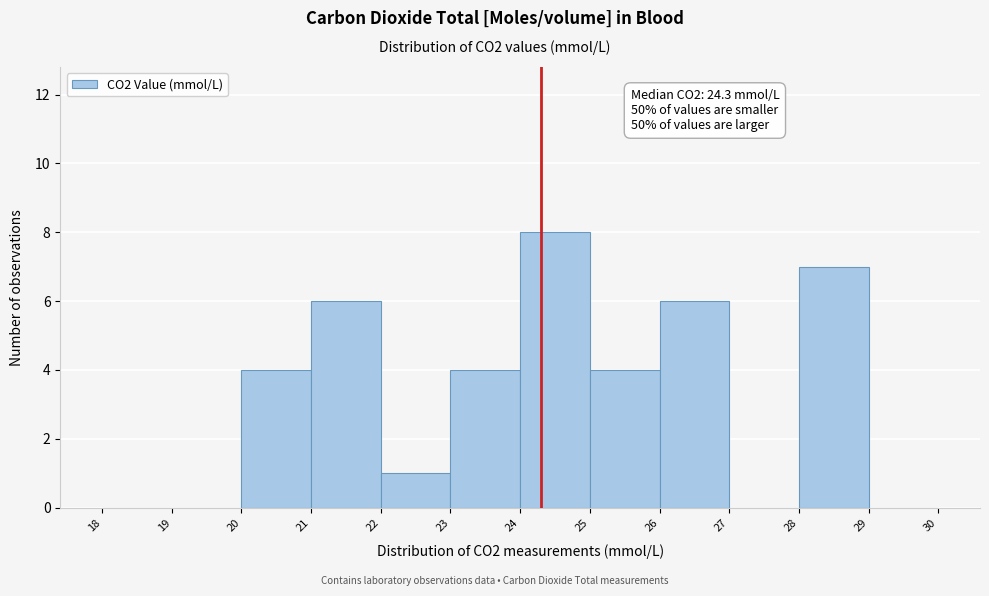

Which range on the x-axis has the tallest bar?

24 to 25